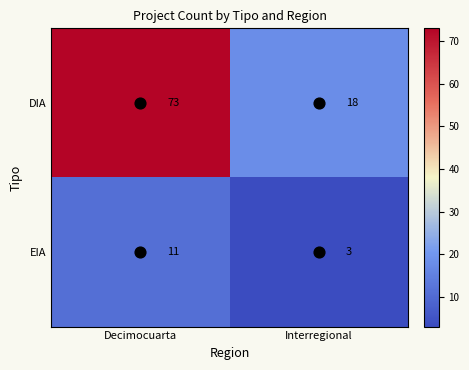

List the series in order of their overall mean, lowest first.

EIA, DIA